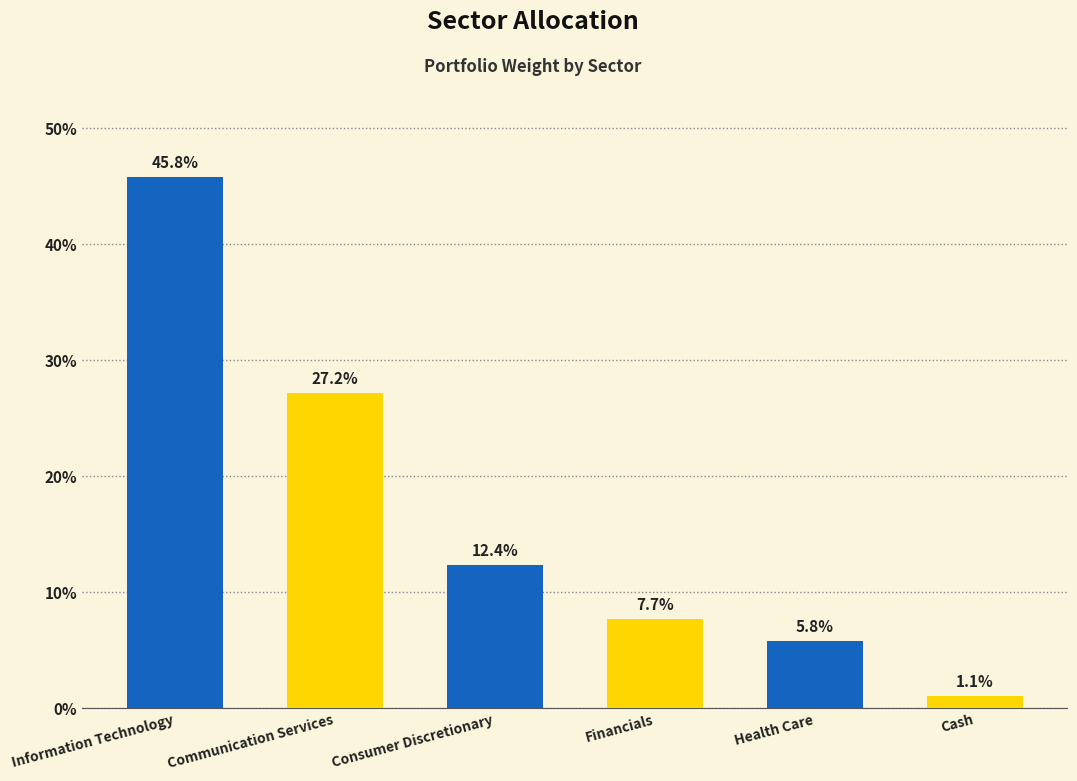

Between Cash and Health Care, which is larger?

Health Care